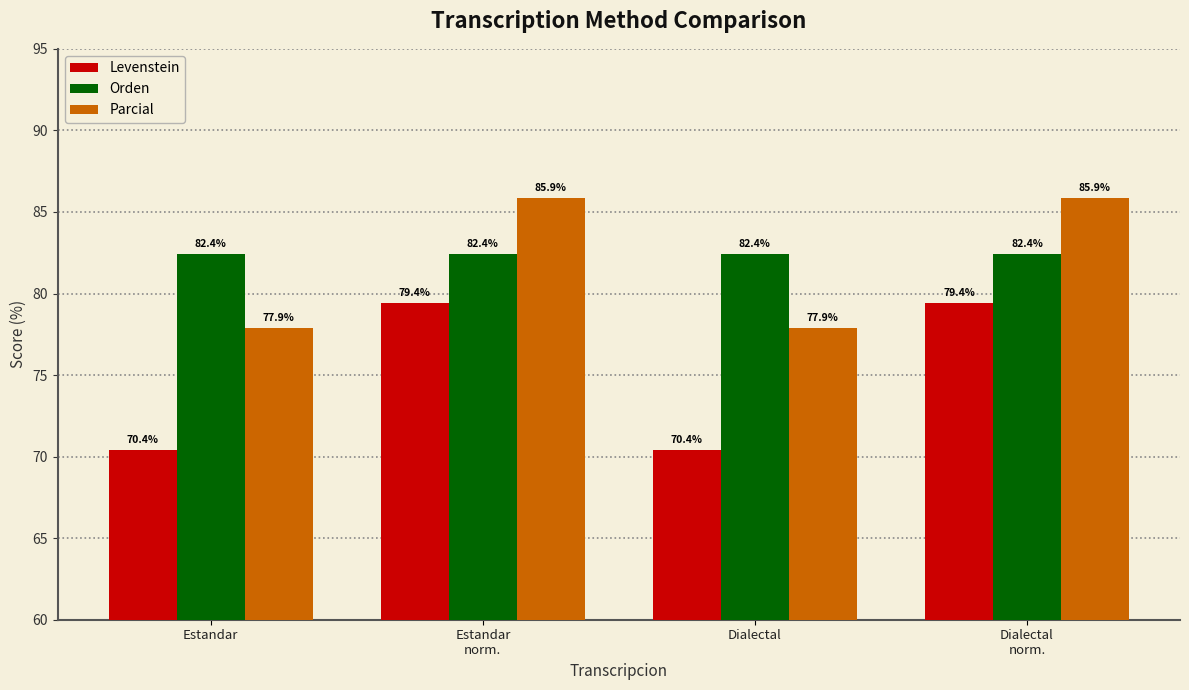

What is the total value across all series at Dialectal
norm.?

247.7